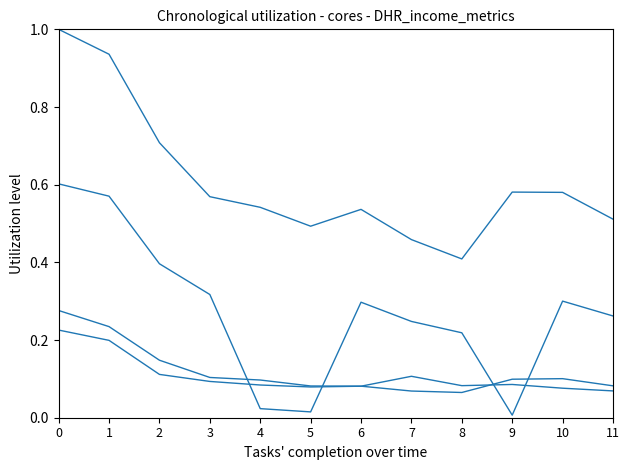

How many lines are shown in the chart?

4